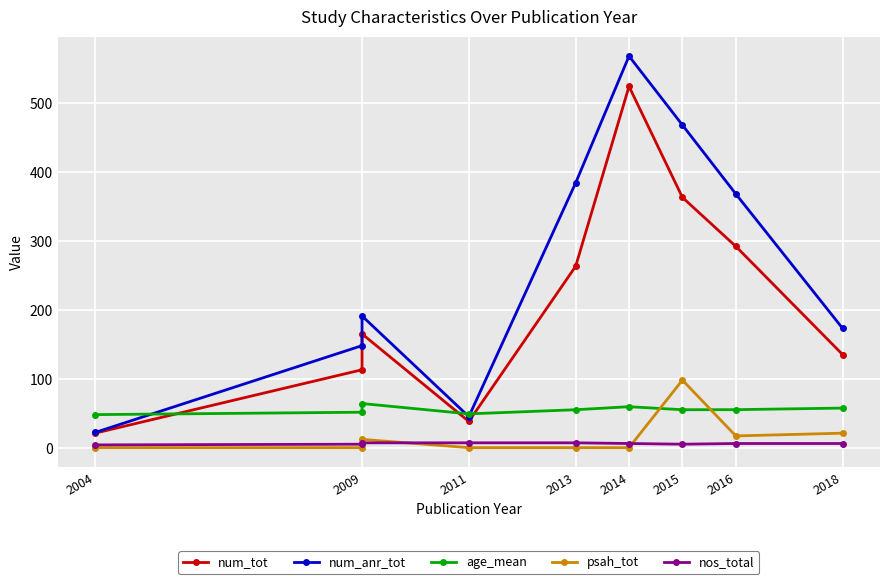

How many interior local peaks does the num_anr_tot series have?

2